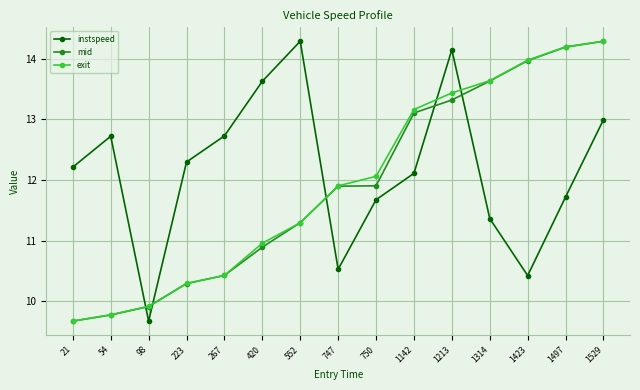

The instspeed series shows 10.5 at 747. True or false?

True